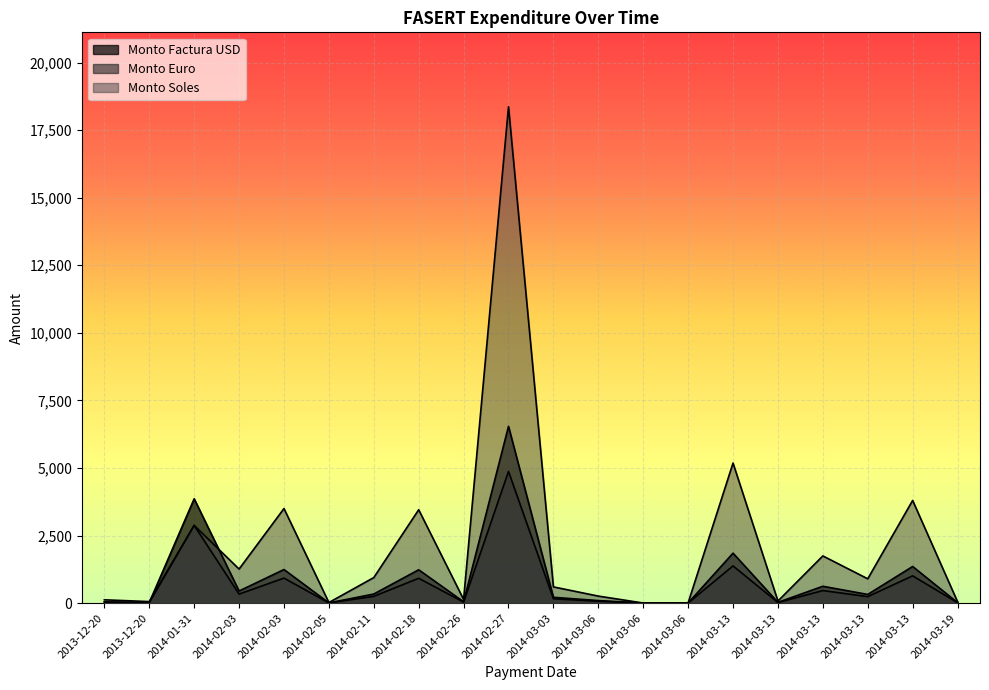

What is the difference between the maximum and minimum values in the Monto Factura USD series?

6539.3